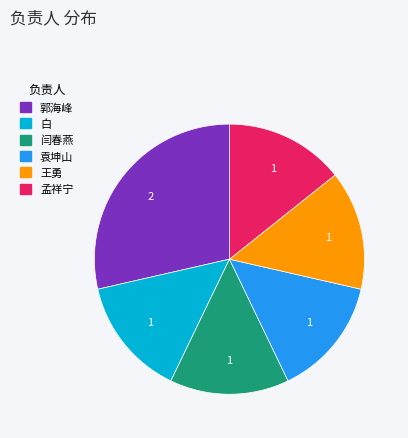

Is there any slice that represents more than half of the pie?

No